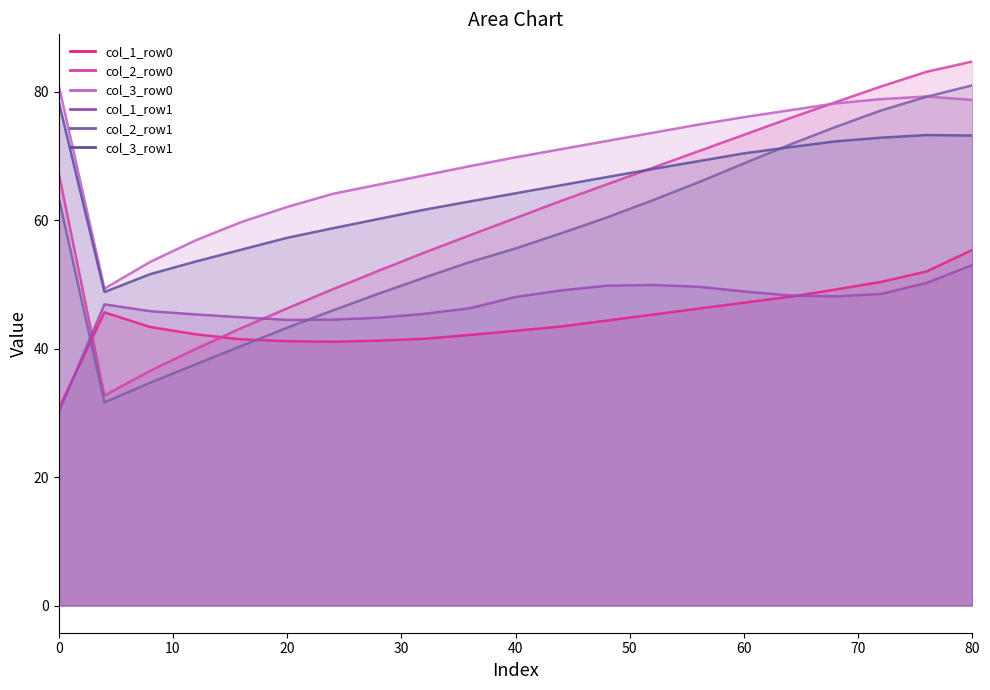

What is the difference between the col_3_row0 values at 20 and 28?

3.5